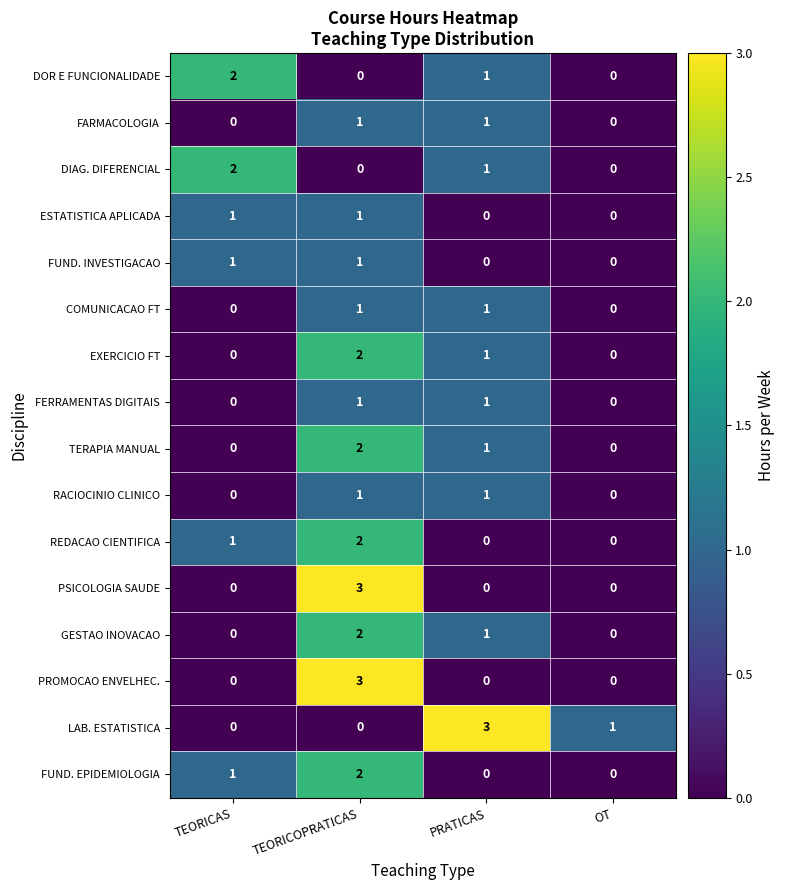

Count the FUND. EPIDEMIOLOGIA values in the range 0 to 2.

4